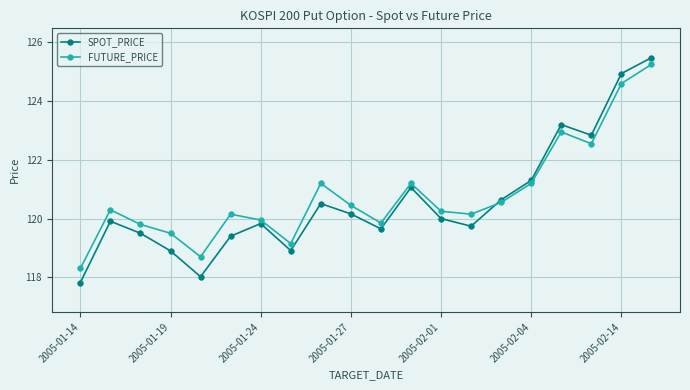

What is the minimum value shown in the chart?

117.8